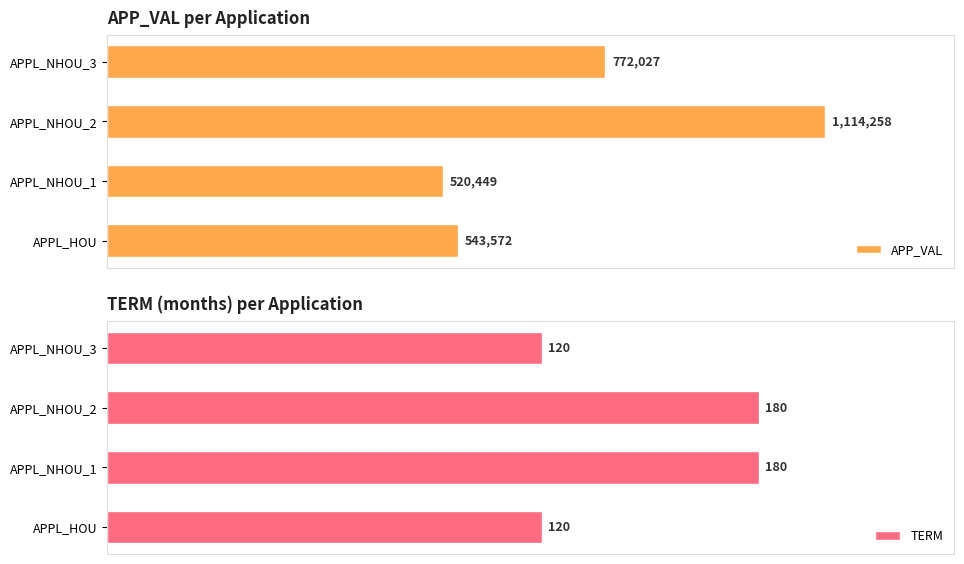

Which series has the largest total across all categories?

APP_VAL